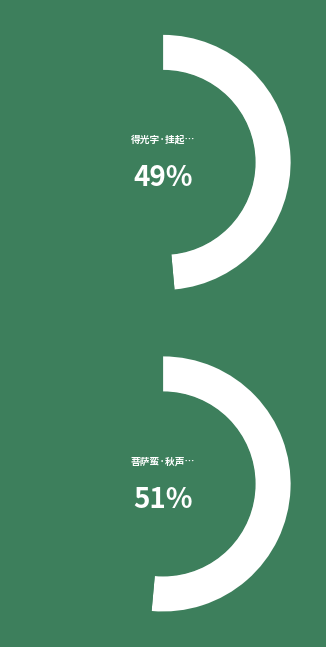

Rank the categories by value from highest to lowest.

菩萨蛮·秋声乍起梧桐落, 得光字·挂起梧桐月